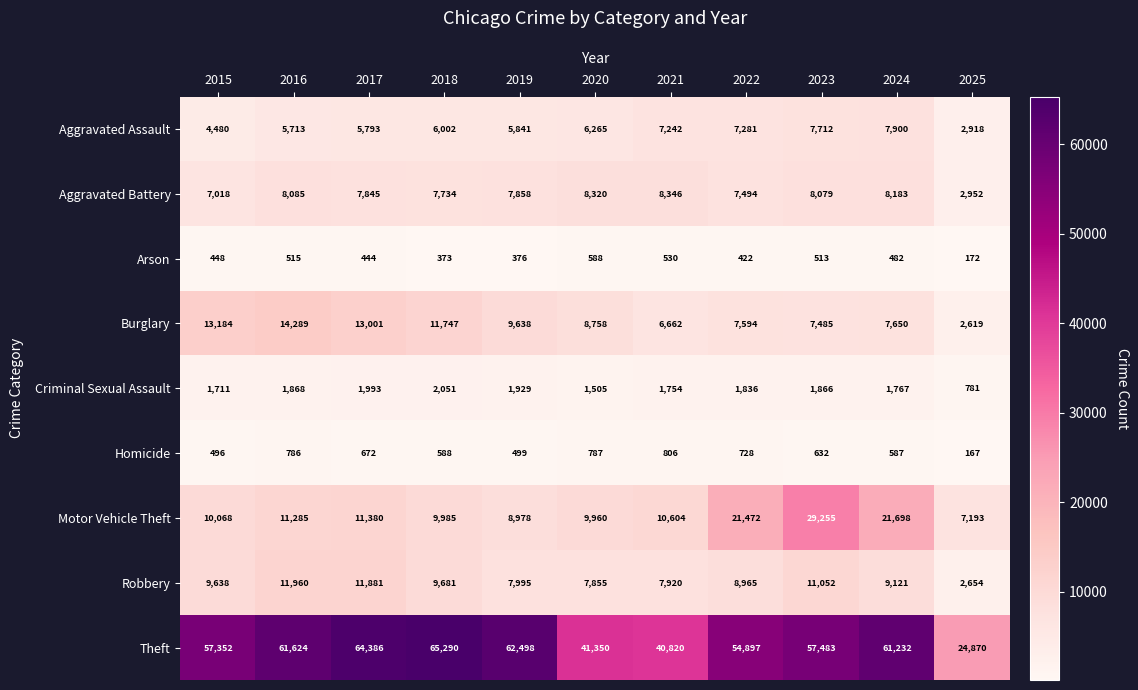

Is it true that Criminal Sexual Assault equals 2051 at 2018?

True